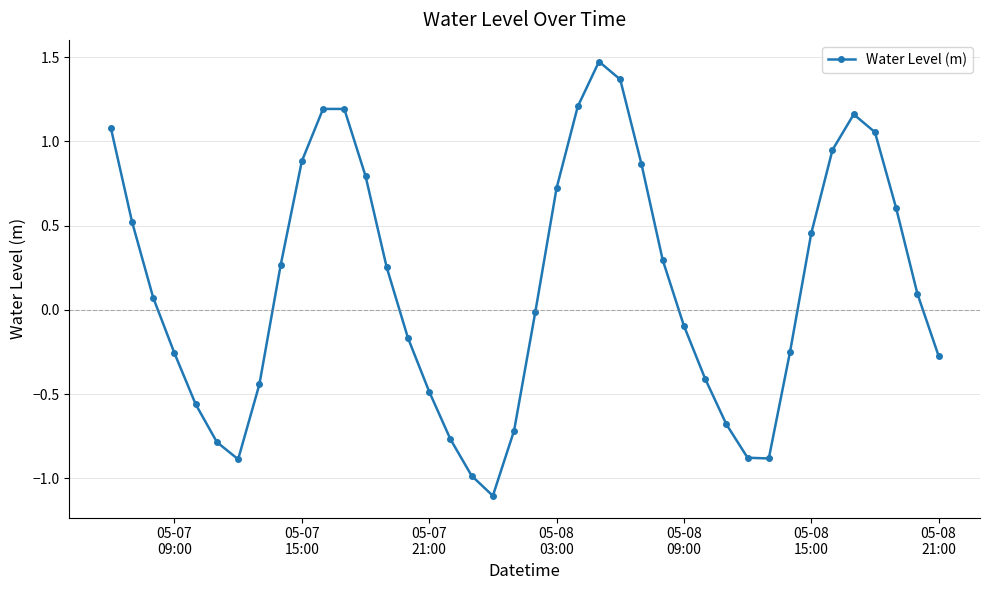

What is the sum of all values?

5.9